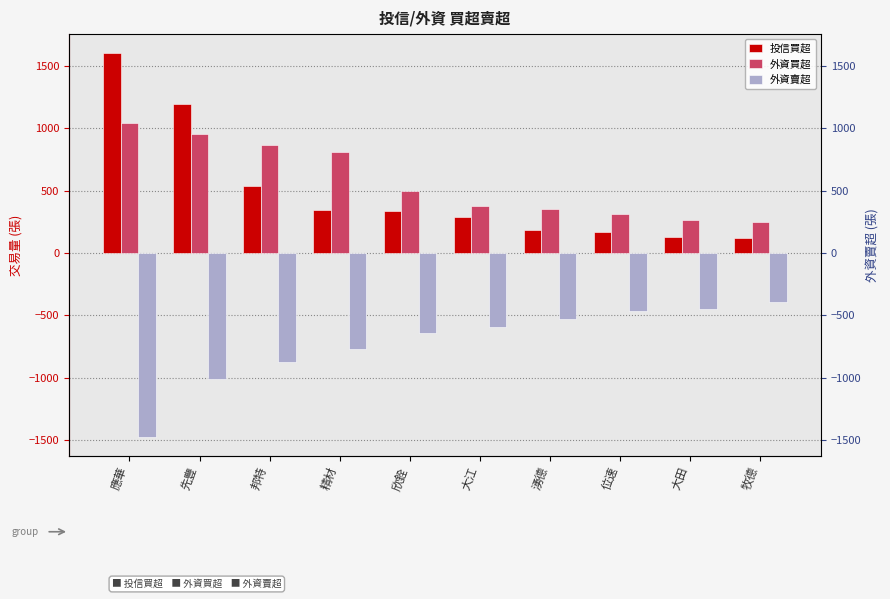

What is the approximate value of 投信買超 at 湧德?

188